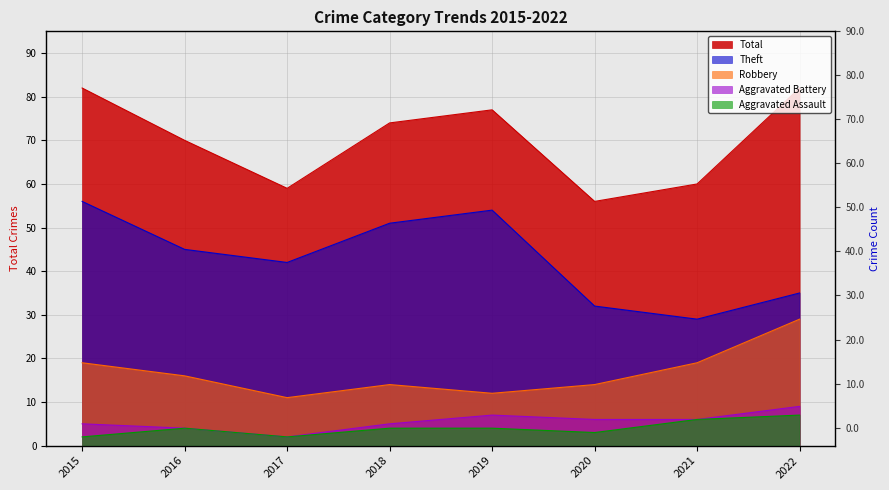

What is the value of the Aggravated Battery point at the 8th from the left?

9